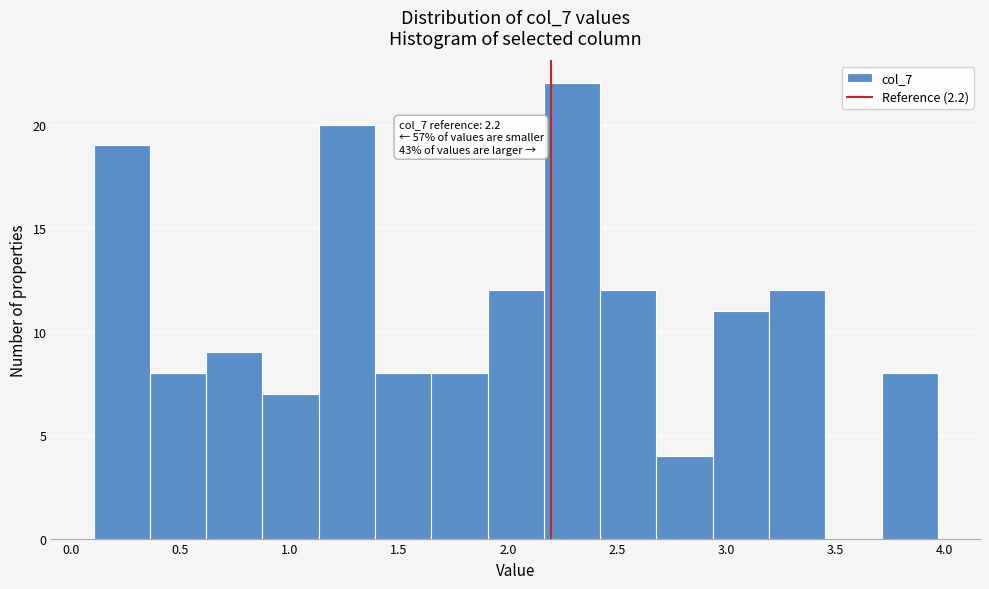

Which range on the x-axis has the tallest bar?

2.15 to 2.40